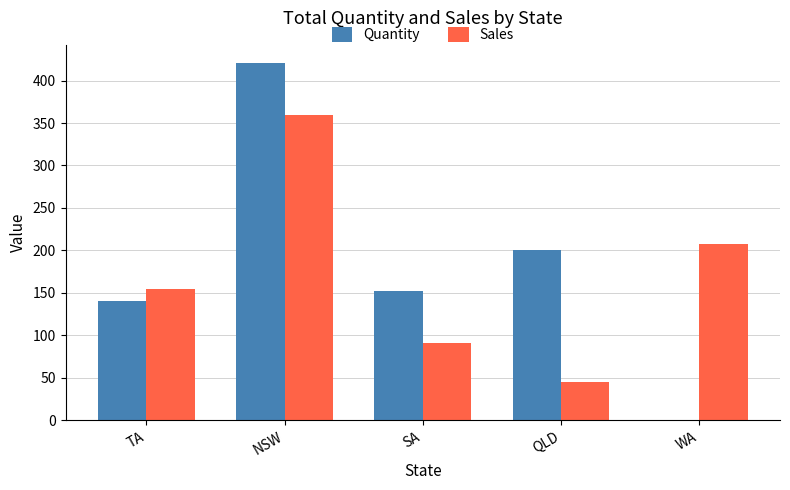

What is the sum of the Quantity values at QLD and SA?

353